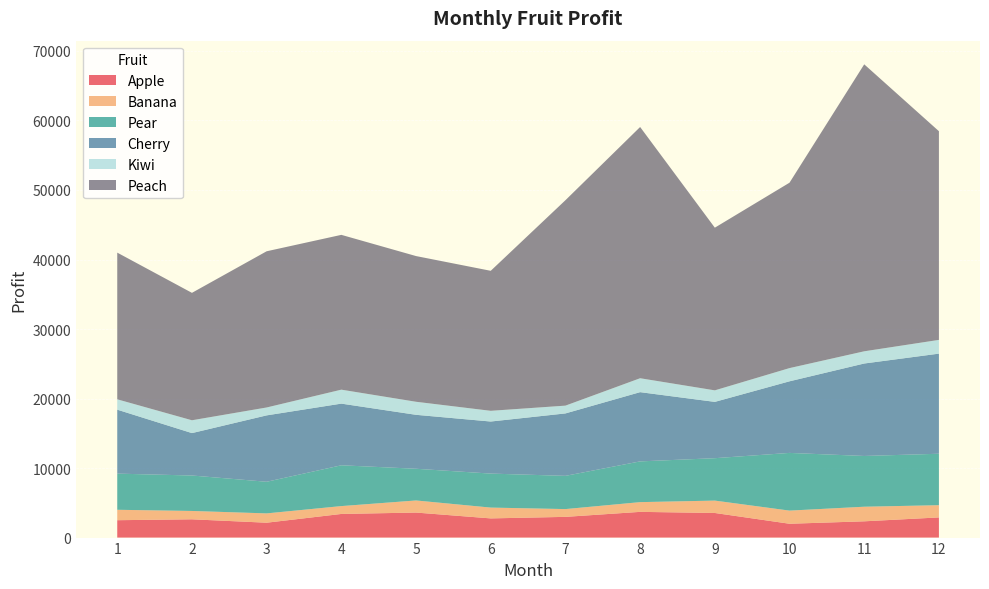

Reading left to right, extract all data points from this chart.

Apple: 1=2500	2=2630	3=2140	4=3400	5=3600	6=2760	7=2980	8=3700	9=3540	10=1990	11=2340	12=2900
Banana: 1=1500	2=1200	3=1340	4=1130	5=1740	6=1555	7=1120	8=1400	9=1780	10=1890	11=2100	12=1760
Pear: 1=5200	2=5100	3=4550	4=5870	5=4560	6=4890	7=4780	8=5860	9=6100	10=8300	11=7300	12=7400
Cherry: 1=9200	2=6100	3=9550	4=8870	5=7760	6=7490	7=8980	8=9960	9=8100	10=10300	11=13300	12=14400
Kiwi: 1=1490	2=1845	3=1135	4=2007	5=1876	6=1540	7=1120	8=2001	9=1658	10=1900	11=1756	12=1977
Peach: 1=21100	2=18330	3=22470	4=22270	5=20960	6=20140	7=29550	8=36140	9=23400	10=26670	11=41280	12=30020